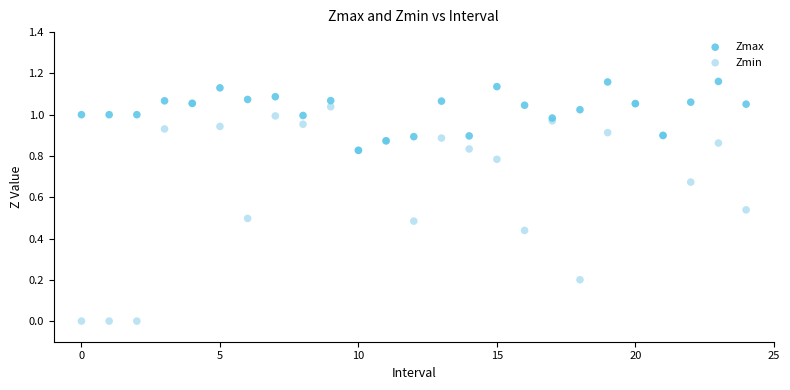

Which series contains the lowest Y value?

Zmin